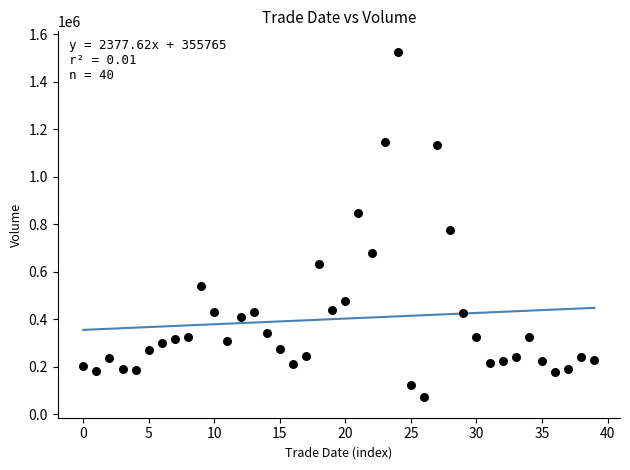

What Y value in the scatter plot is closest to 799020?

776193.2